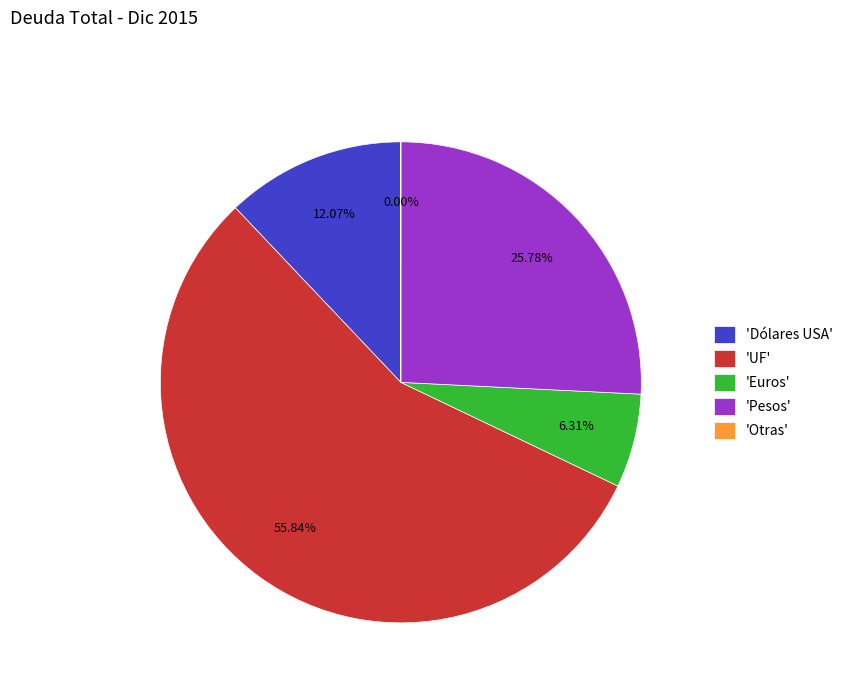

Is there a majority slice in this chart?

Yes